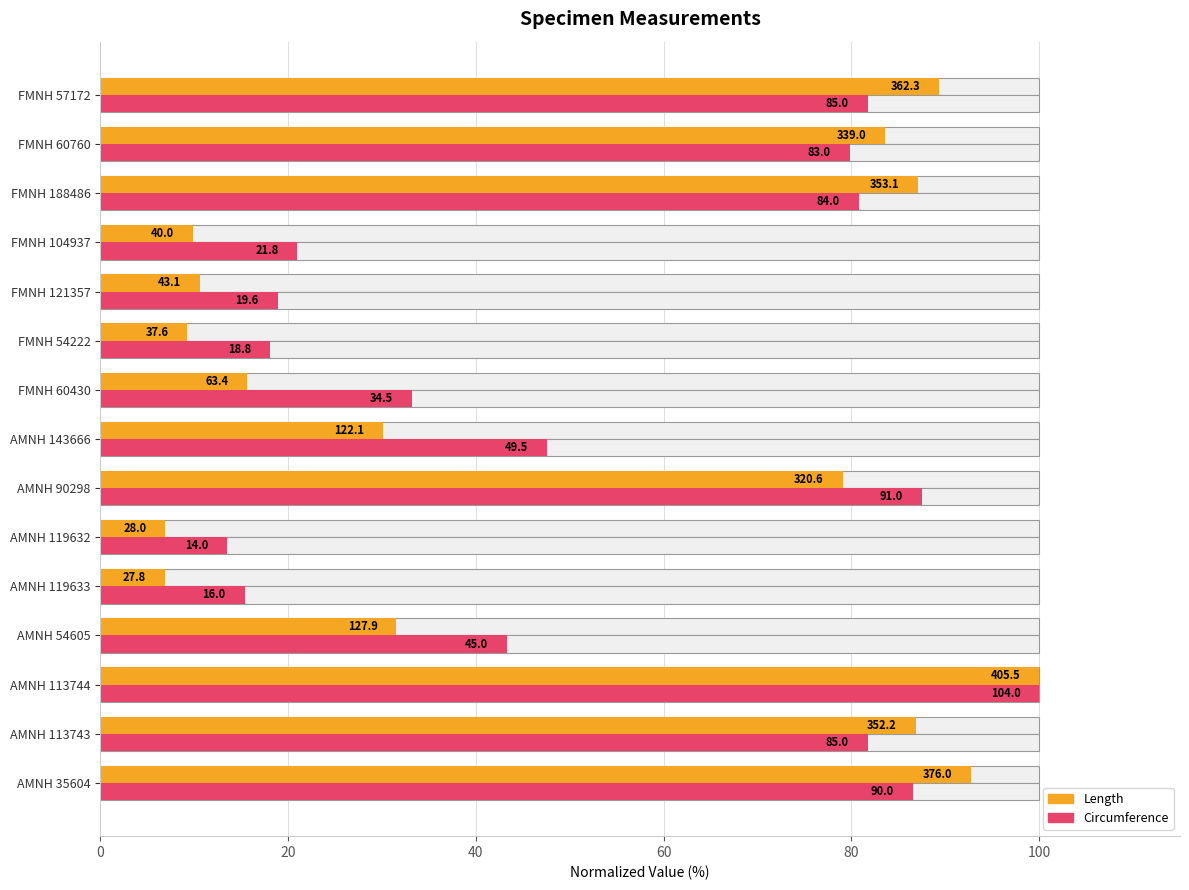

What are all the series names shown in the legend?

Length, Circumference